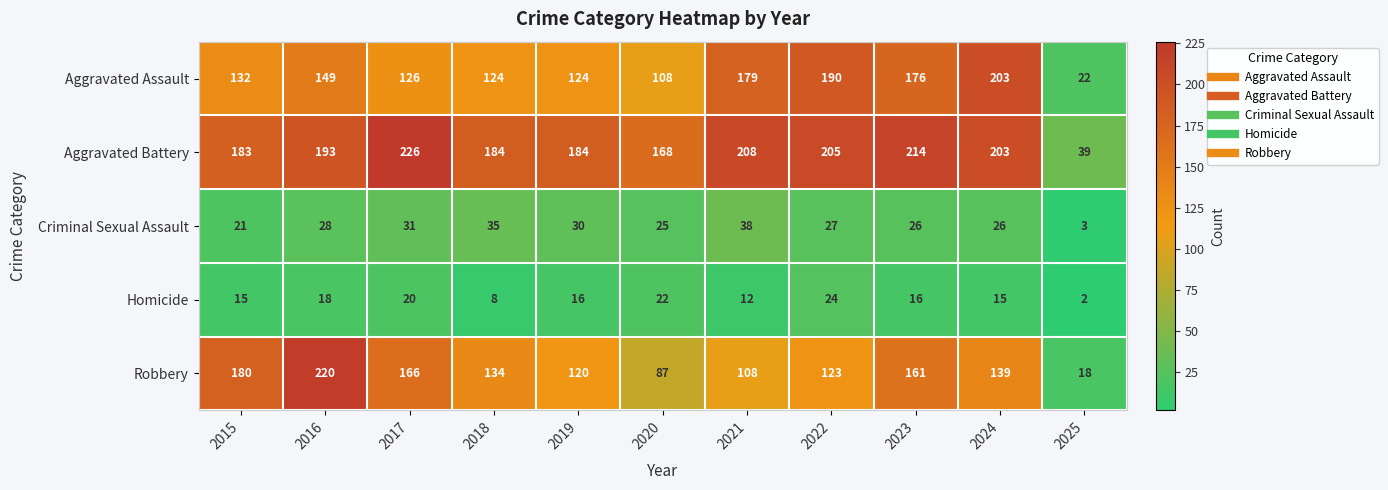

What is the sum of all Aggravated Battery values?

2007